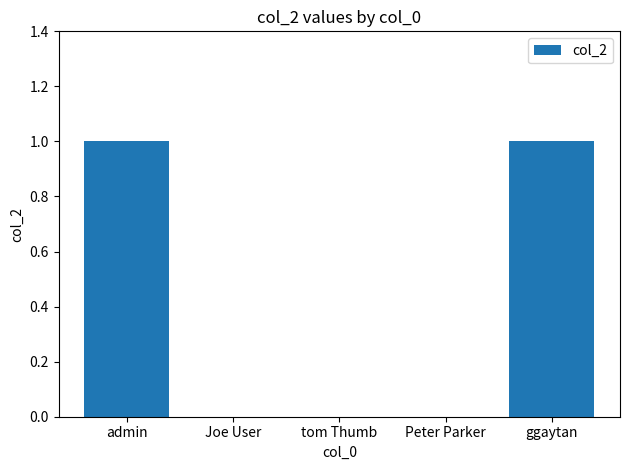

True or false: the data shows 1 at ggaytan.

True